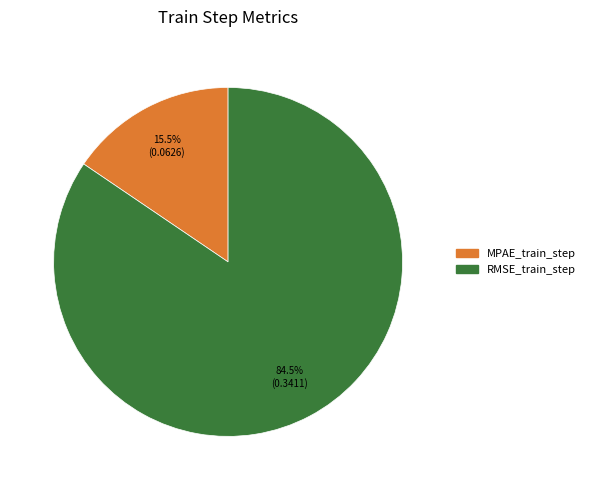

Between MPAE_train_step and RMSE_train_step, which is larger?

RMSE_train_step